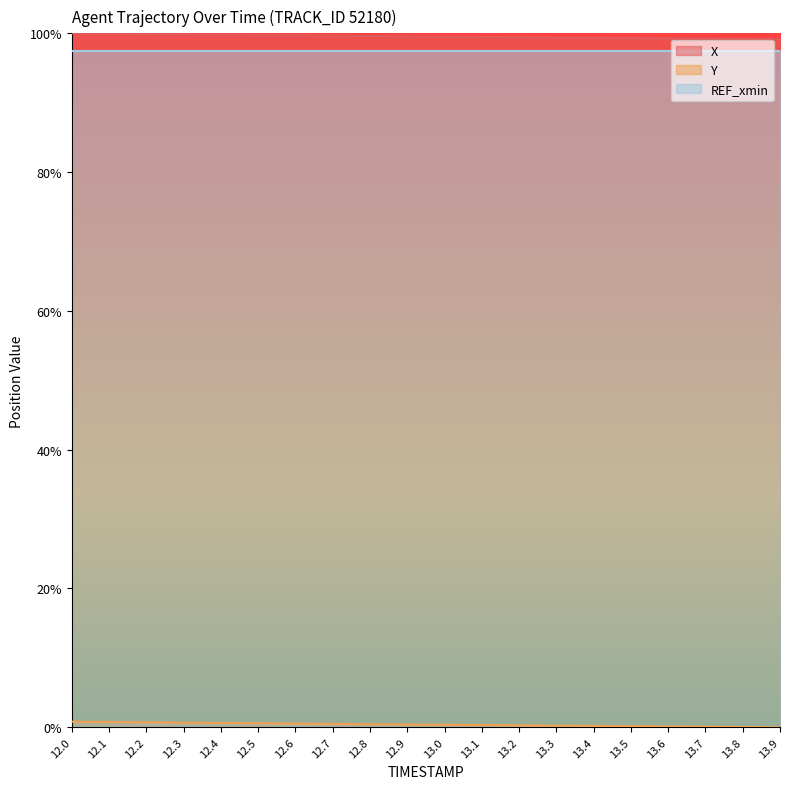

Is the value of X at 13.5 greater than the value of Y at 12.9?

Yes